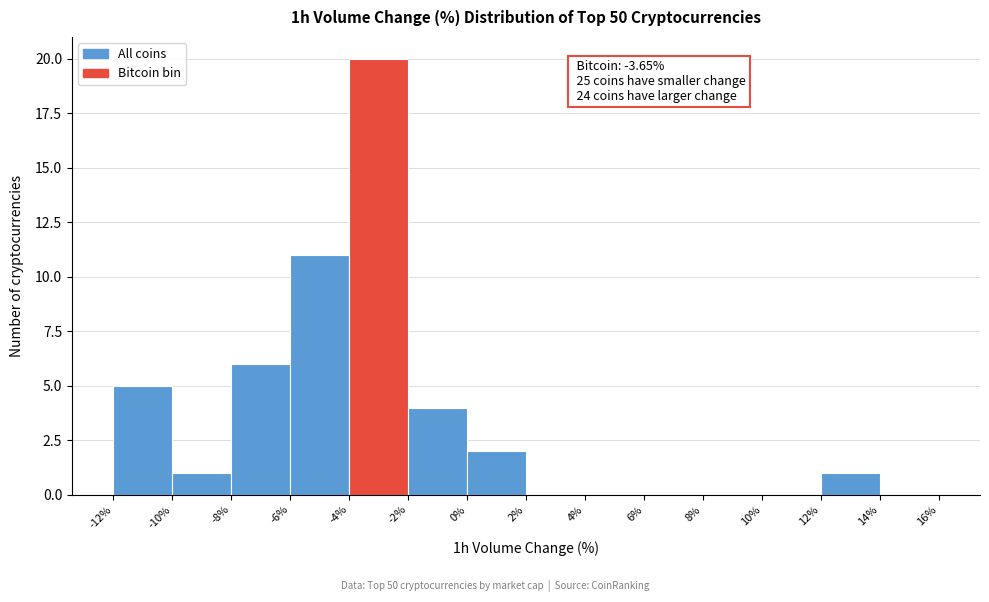

Over which range of the x-axis is the bar tallest?

-4% to -2%